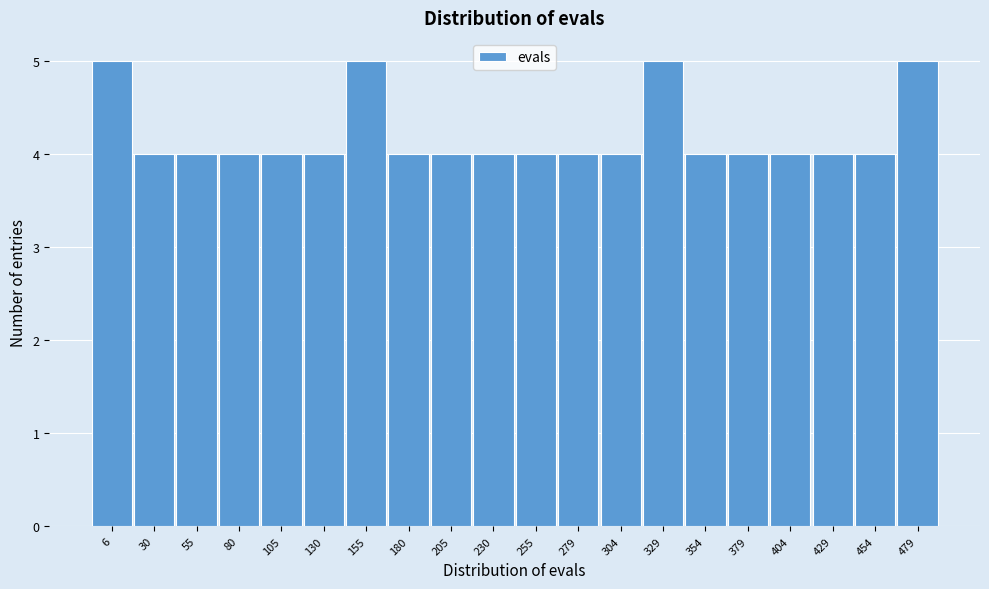

Reading left to right, list all the values displayed in this chart.

6=5	30=4	55=4	80=4	105=4	130=4	155=5	180=4	205=4	230=4	255=4	279=4	304=4	329=5	354=4	379=4	404=4	429=4	454=4	479=5